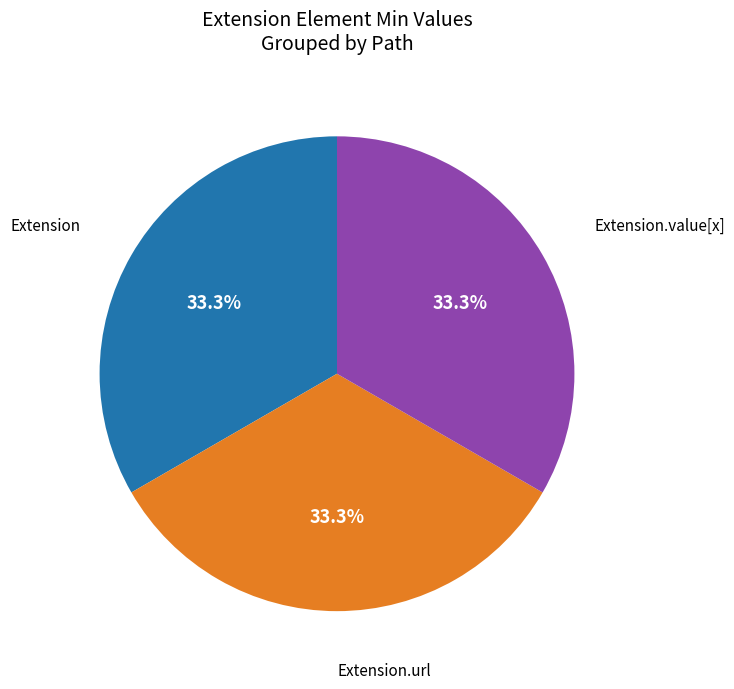

To the nearest percent, what is the average slice percentage?

33%